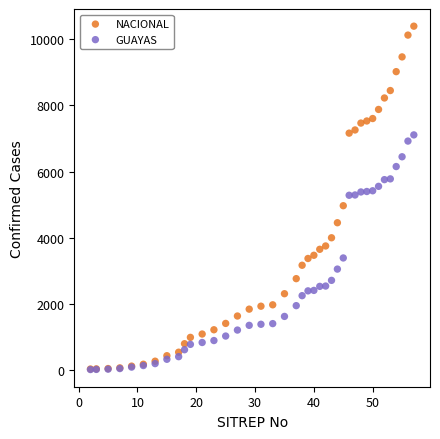

Which series reaches the maximum Y coordinate?

NACIONAL